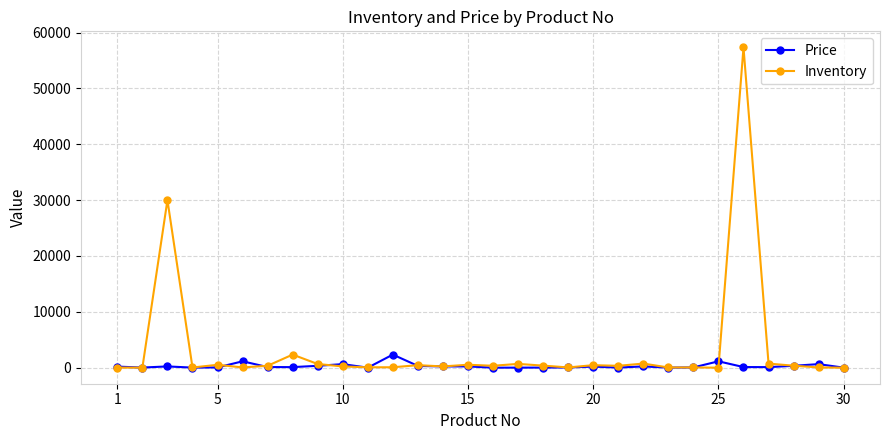

Which series has the largest total across all categories?

Inventory